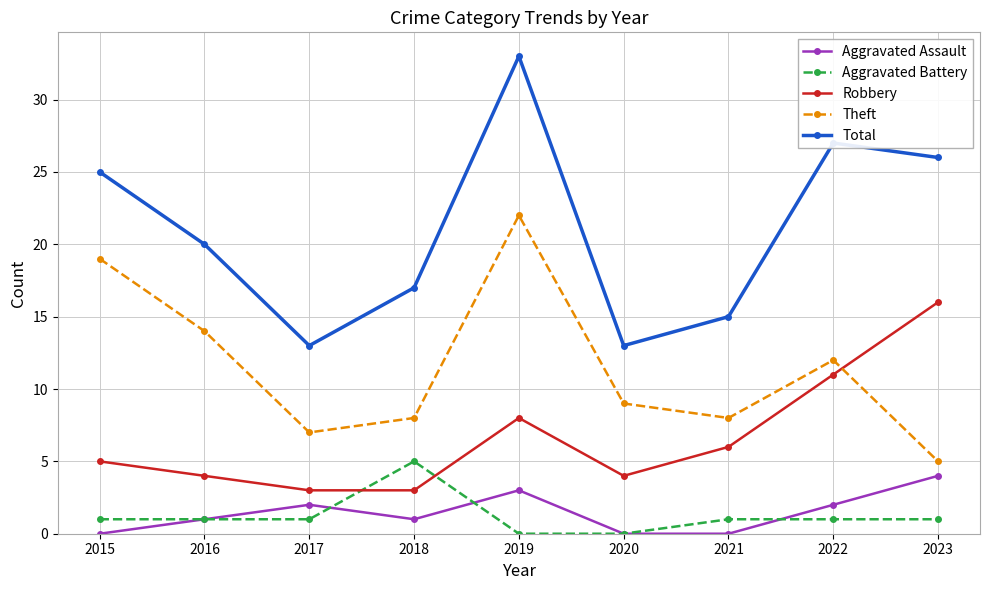

Reading left to right, list all the values displayed in this chart.

Aggravated Assault: 2015=0	2016=1	2017=2	2018=1	2019=3	2020=0	2021=0	2022=2	2023=4
Aggravated Battery: 2015=1	2016=1	2017=1	2018=5	2019=0	2020=0	2021=1	2022=1	2023=1
Robbery: 2015=5	2016=4	2017=3	2018=3	2019=8	2020=4	2021=6	2022=11	2023=16
Theft: 2015=19	2016=14	2017=7	2018=8	2019=22	2020=9	2021=8	2022=12	2023=5
Total: 2015=25	2016=20	2017=13	2018=17	2019=33	2020=13	2021=15	2022=27	2023=26